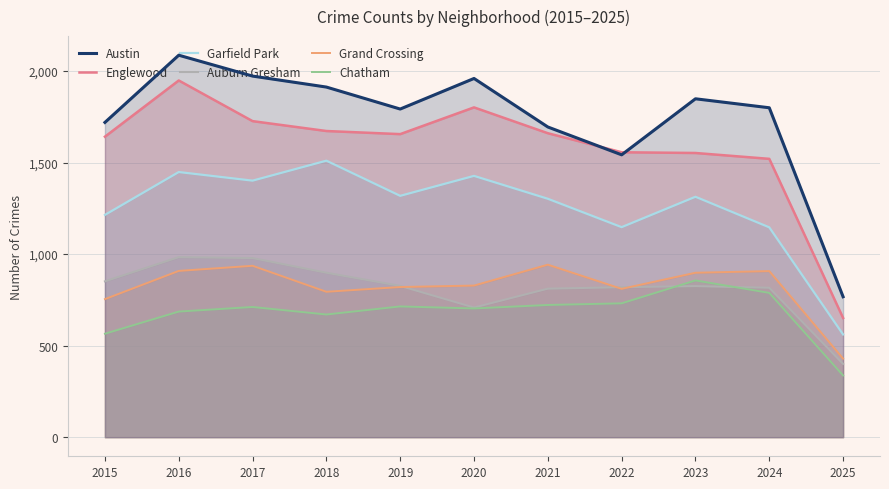

Which label corresponds to the largest value in the chart?

2016